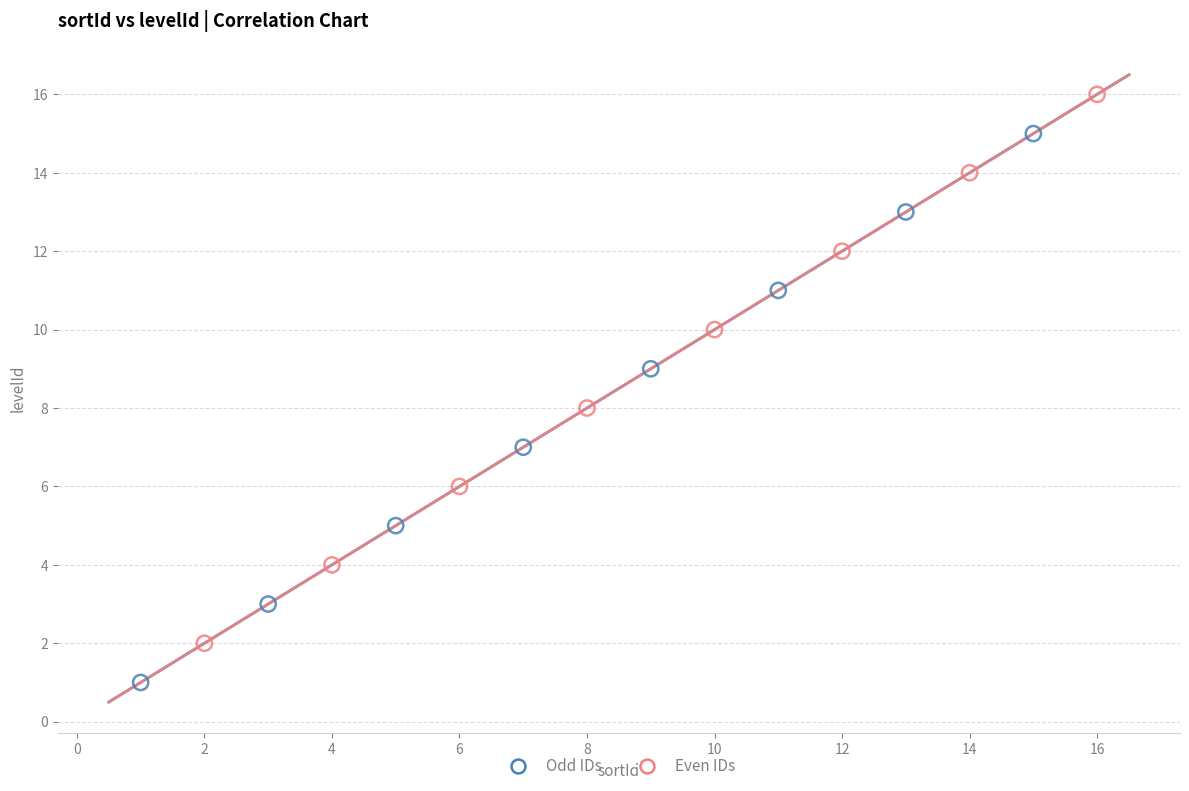

Which series reaches the minimum Y coordinate?

Odd IDs